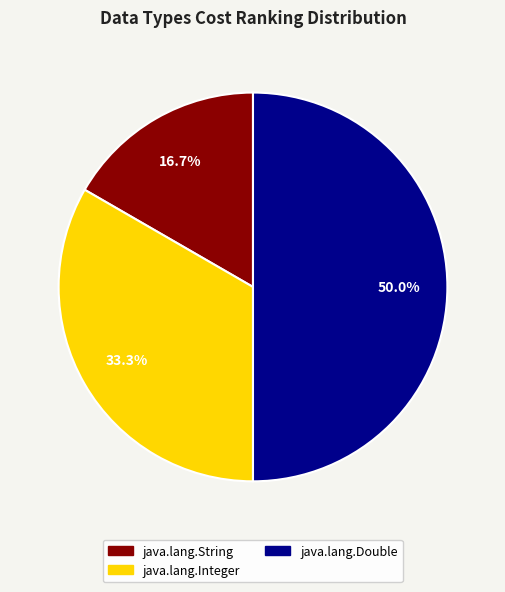

How many slices are in this pie chart?

3